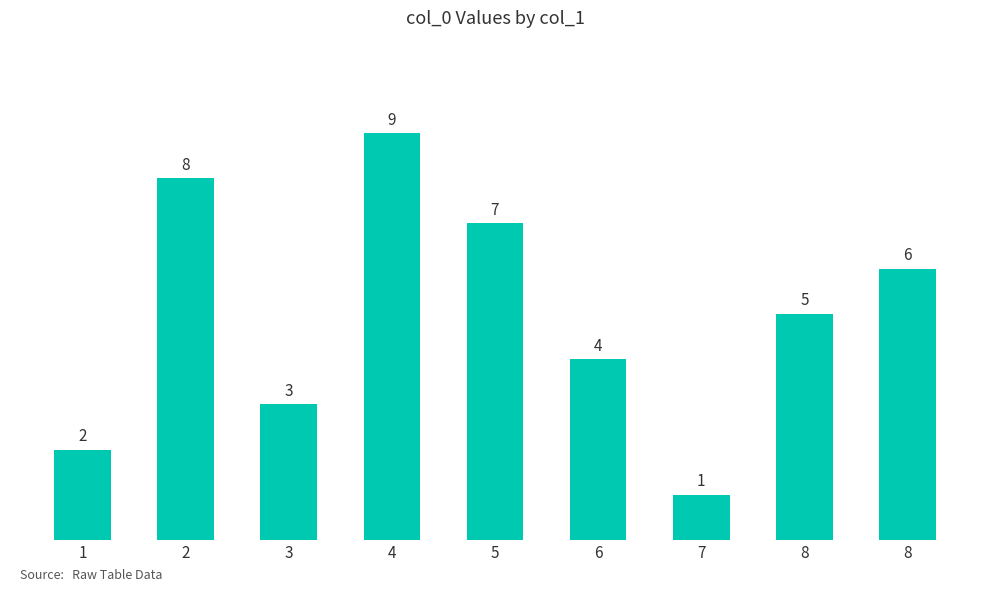

How many bars are there in total?

9